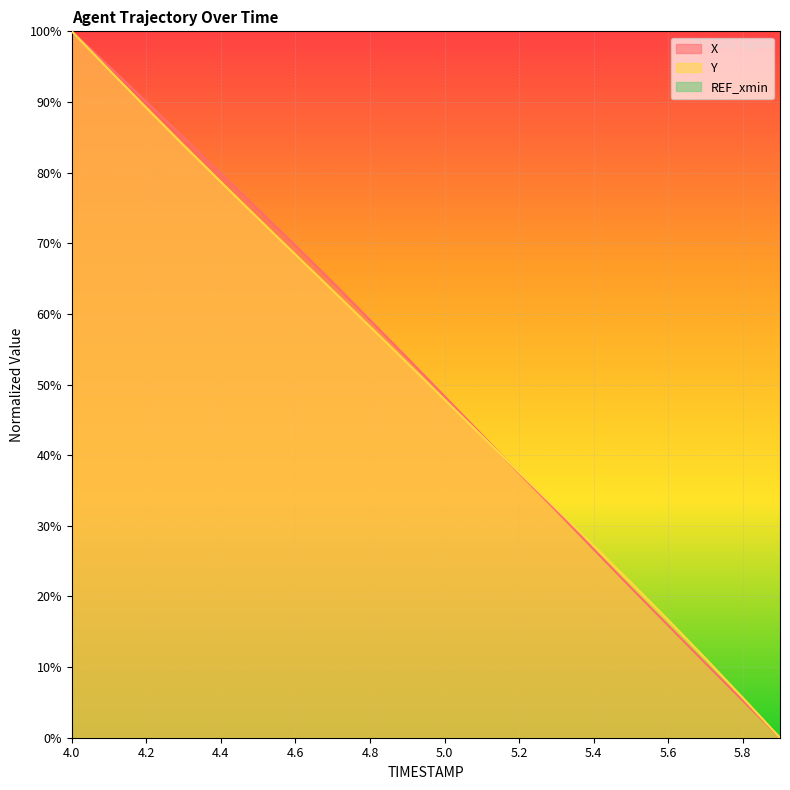

Where does the Y series first go above 53?

4.0